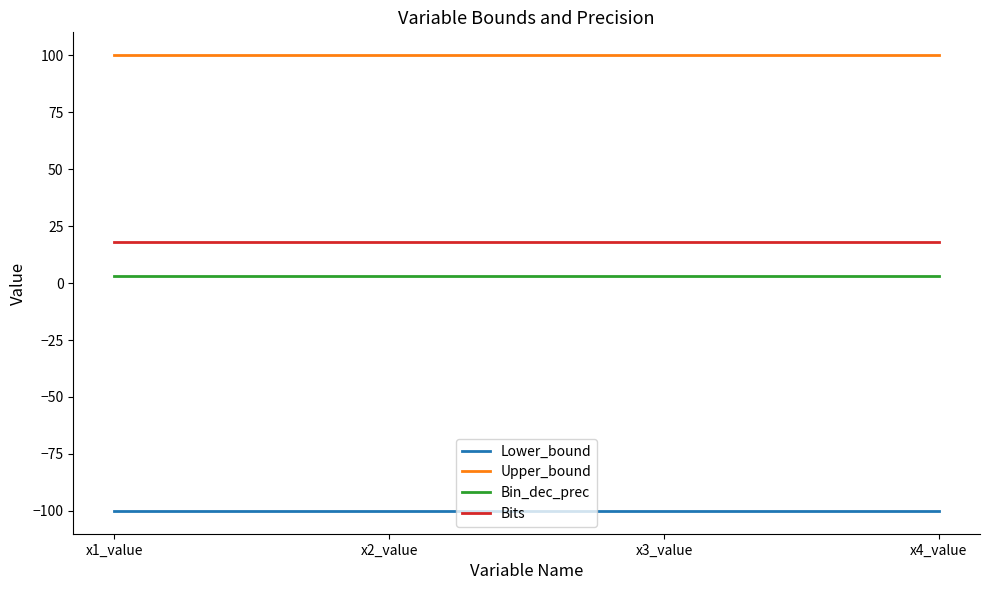

What is the total value across all series at x1_value?

21